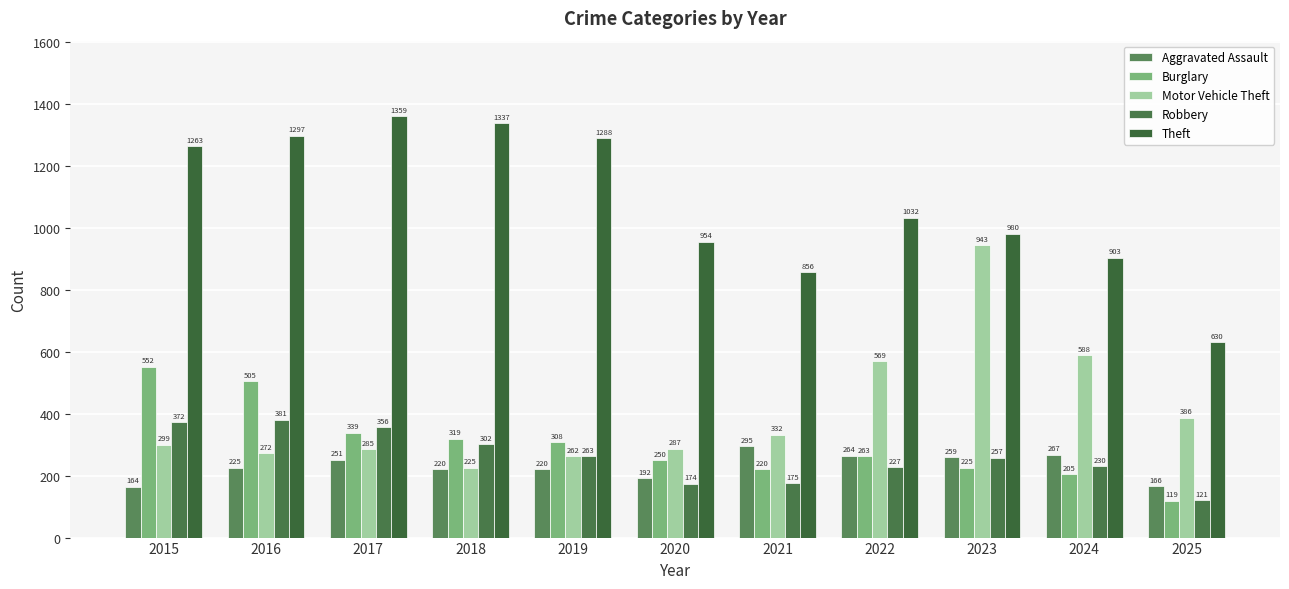

Is it true that Robbery equals 489 at 2015?

False